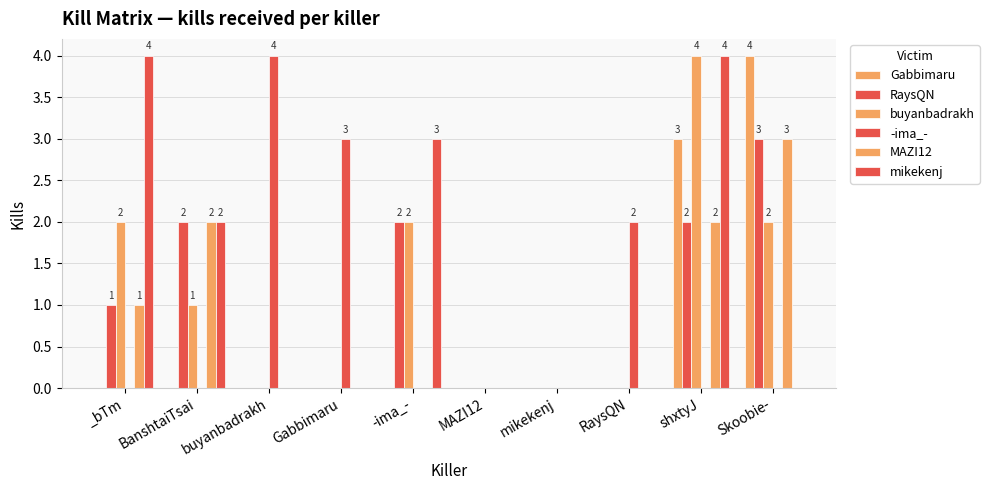

Are the bars grouped side by side (vs. stacked)?

Yes